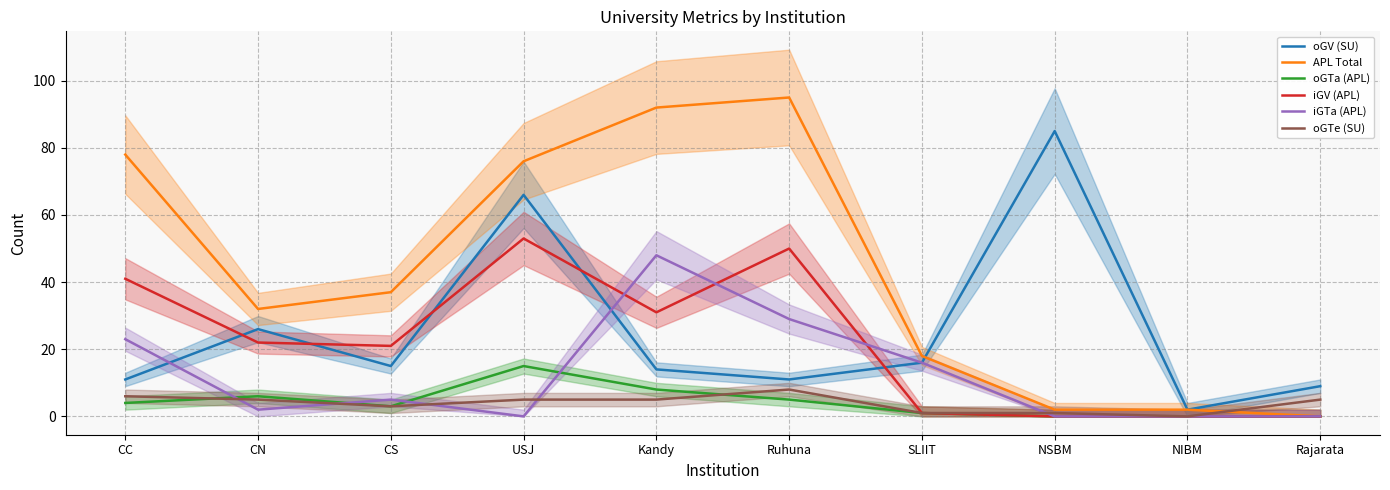

Reading left to right, extract all data points from this chart.

oGV (SU): 11	26	15	66	14	11	16	85	2	9
APL Total: 78	32	37	76	92	95	18	2	2	0
oGTa (APL): 4	6	3	15	8	5	1	0	0	0
iGV (APL): 41	22	21	53	31	50	1	0	0	0
iGTa (APL): 23	2	5	0	48	29	16	0	0	0
oGTe (SU): 6	5	3	5	5	8	1	1	0	5